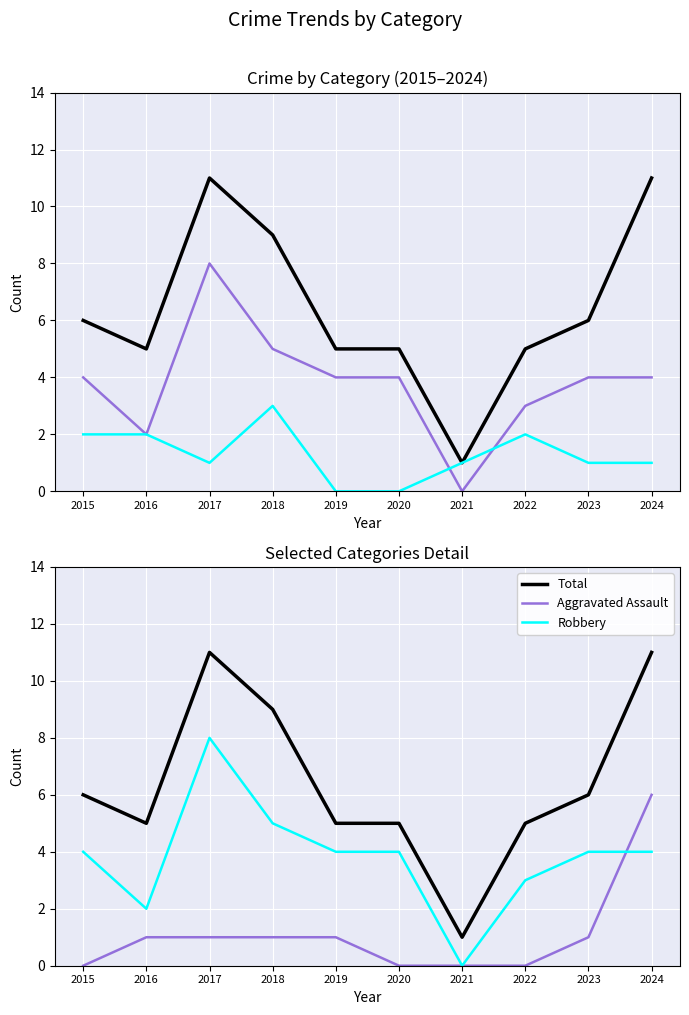

Reading left to right, transcribe all the data shown in this chart.

Total: 2015=6	2016=5	2017=11	2018=9	2019=5	2020=5	2021=1	2022=5	2023=6	2024=11
Robbery: 2015=4	2016=2	2017=8	2018=5	2019=4	2020=4	2021=0	2022=3	2023=4	2024=4
Aggravated Battery: 2015=2	2016=2	2017=1	2018=3	2019=0	2020=0	2021=1	2022=2	2023=1	2024=1
Aggravated Assault: 2015=0	2016=1	2017=1	2018=1	2019=1	2020=0	2021=0	2022=0	2023=1	2024=6